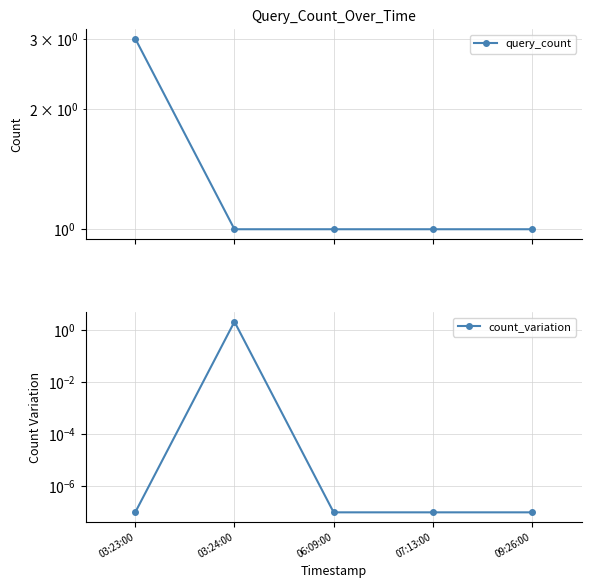

What is the value of the query_count point at the 3rd from the left?

1.0